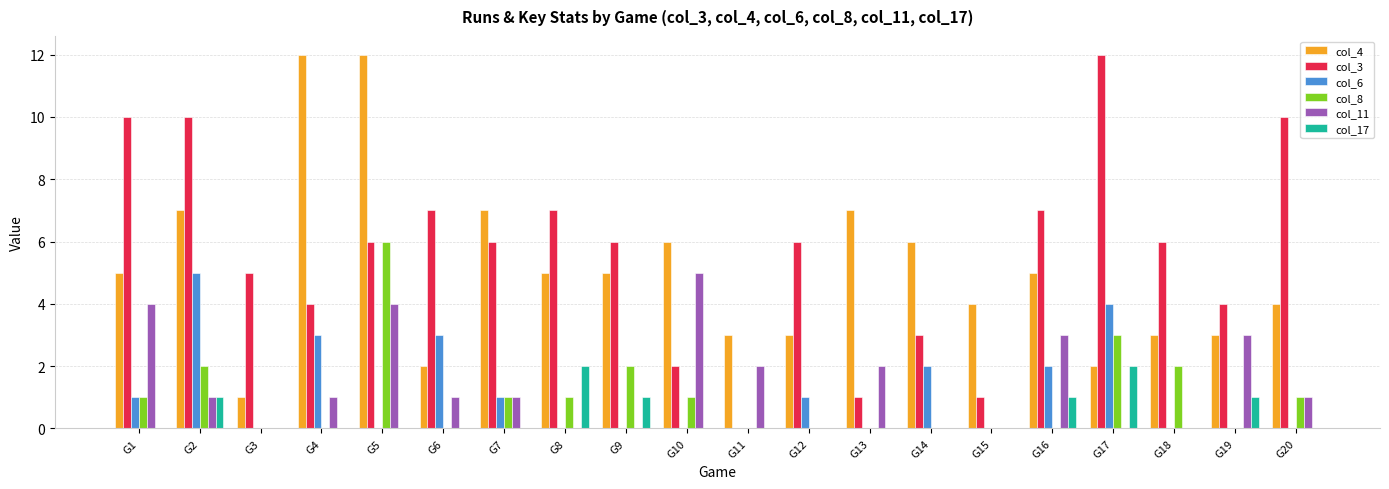

What are all the series names shown in the legend?

col_4, col_3, col_6, col_8, col_11, col_17